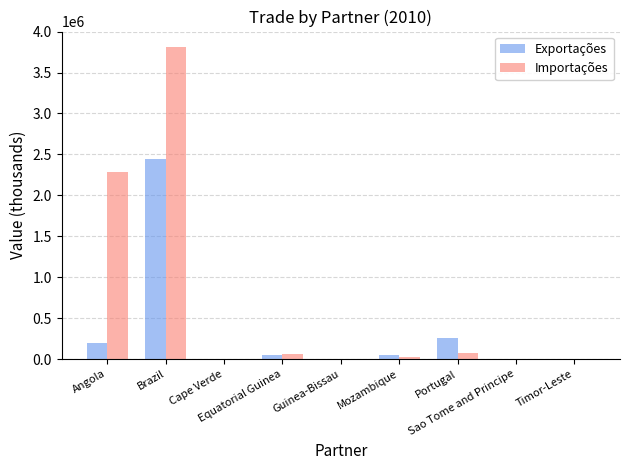

What is the total value across all series at Sao Tome and Principe?

206.5